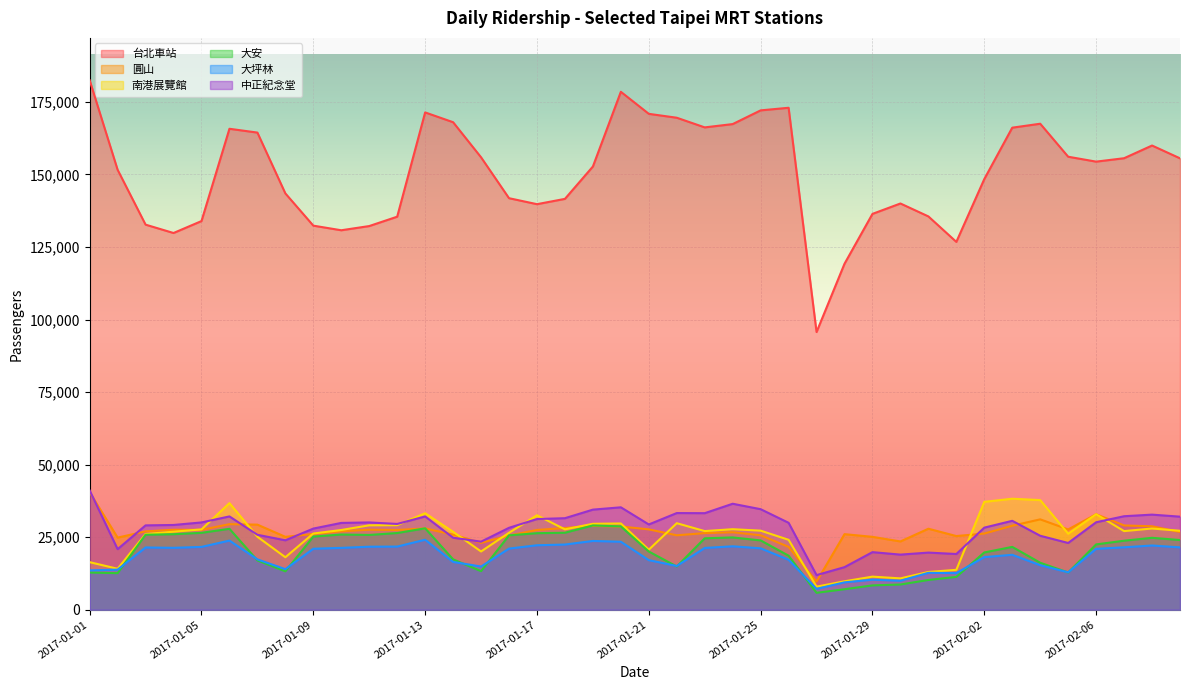

True or false: 大坪林 and 南港展覽館 cross at least once.

False